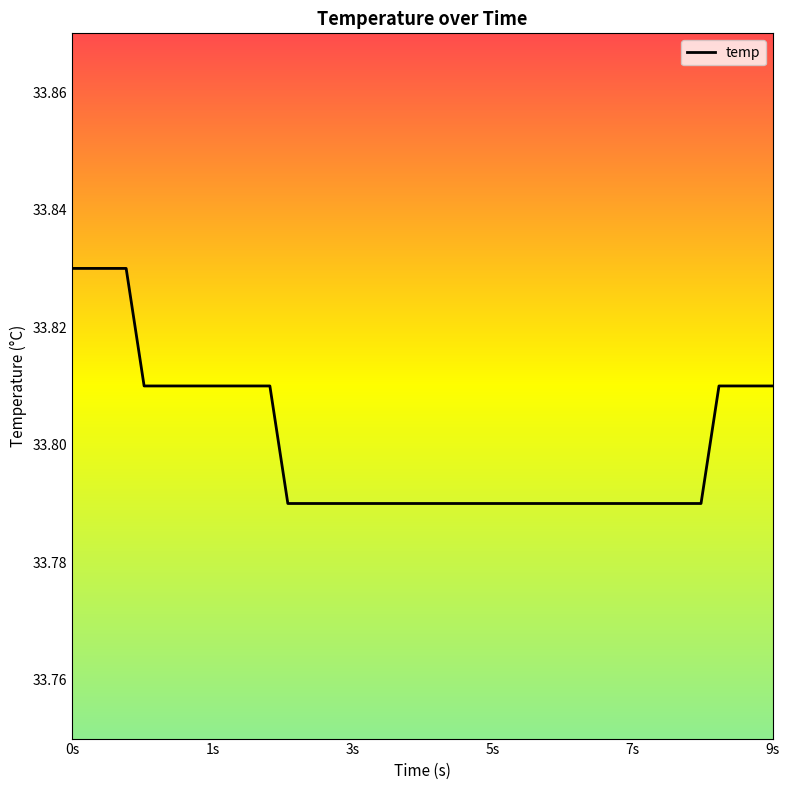

Does the chart have visible grid lines?

No